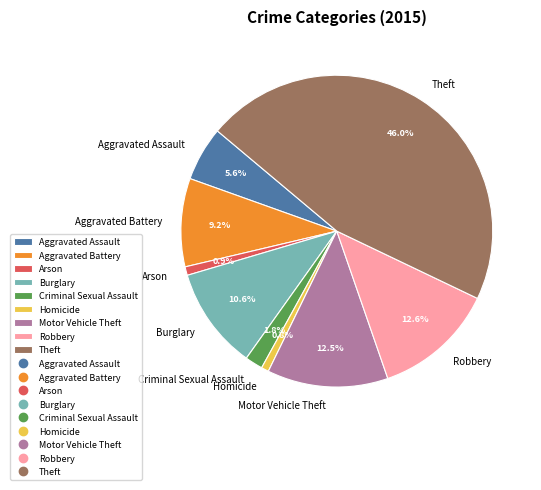

Is there any slice that represents more than half of the pie?

No